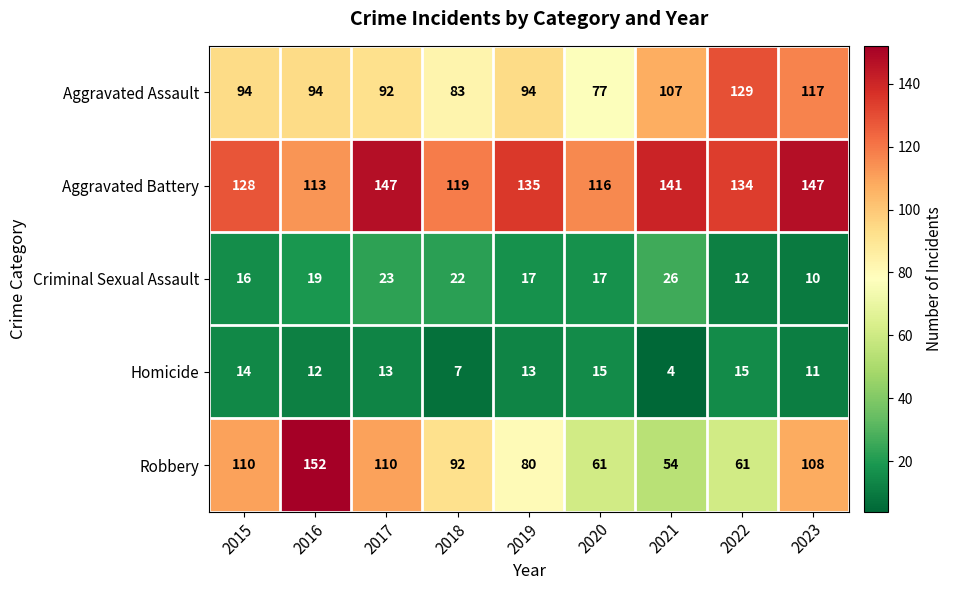

List the series in order of their peak value, lowest first.

Homicide, Criminal Sexual Assault, Aggravated Assault, Aggravated Battery, Robbery